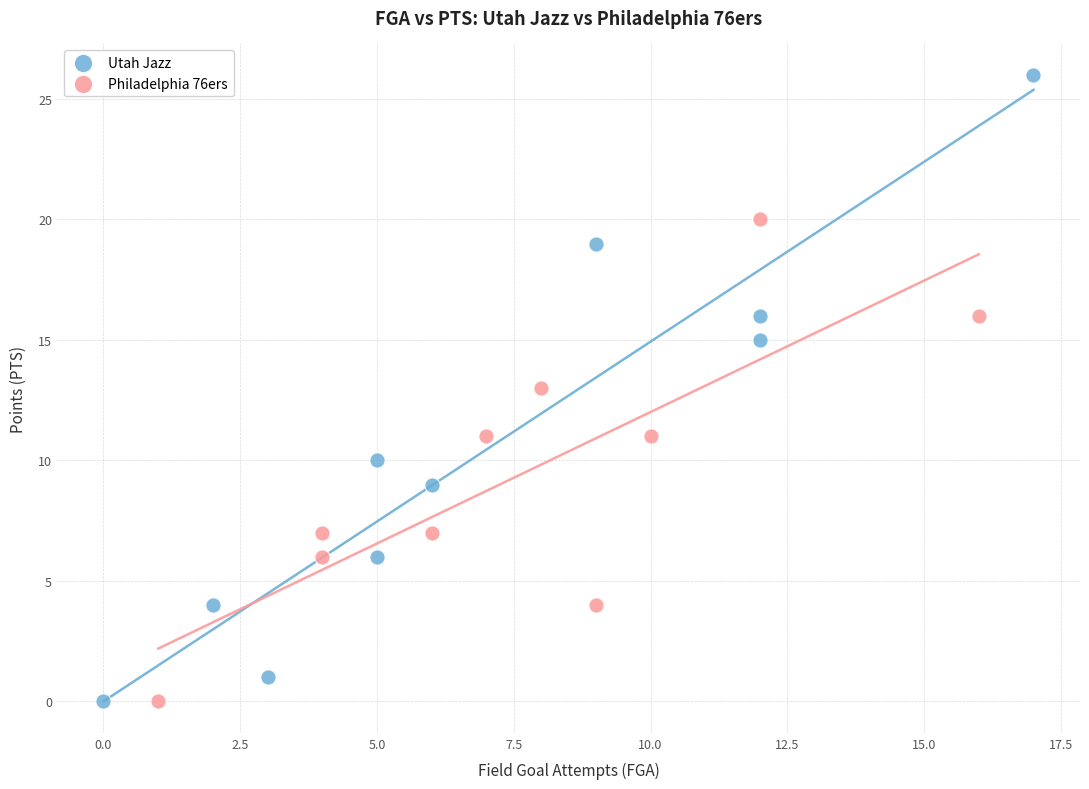

Which series contains the highest Y value?

Utah Jazz